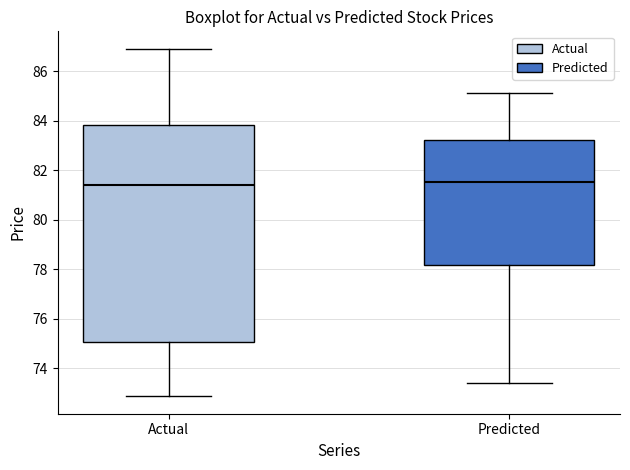

Comparing the boxes themselves (not the whiskers), which one is the tallest?

Actual